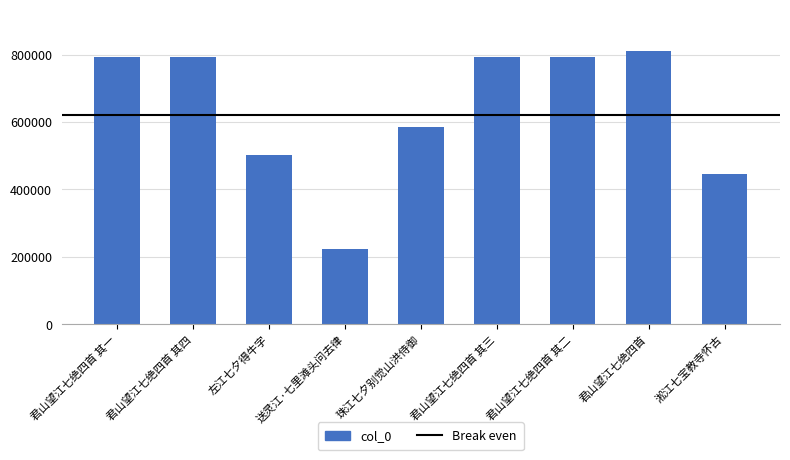

What is the label of the 7th bar from the left?

君山望江七绝四首 其二